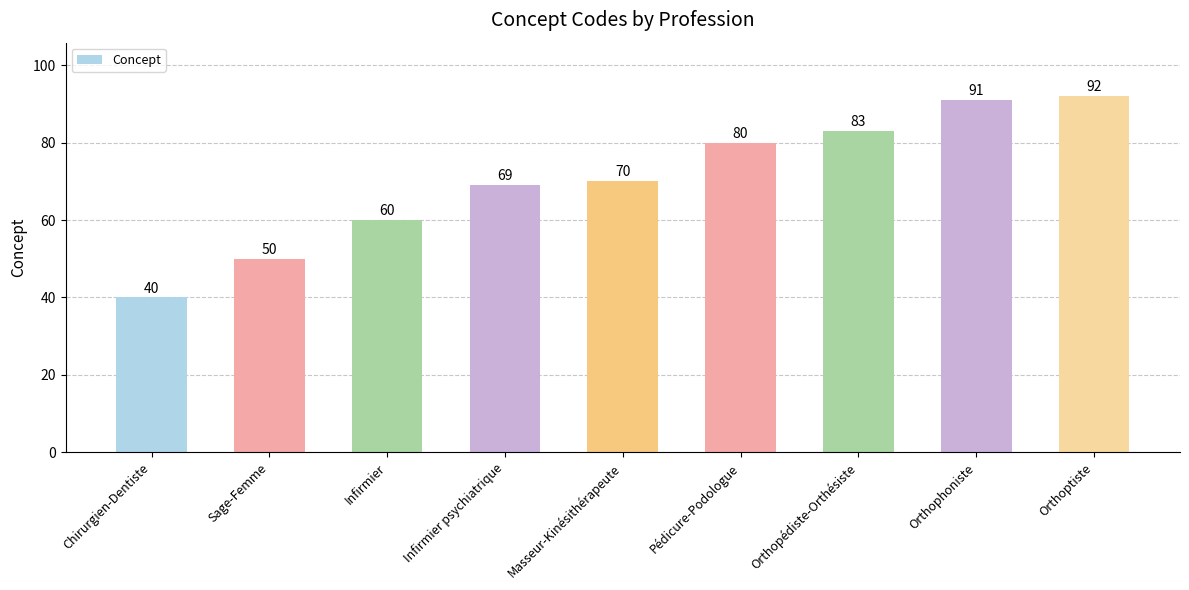

The chart shows a value of 14 at Sage-Femme. True or false?

False